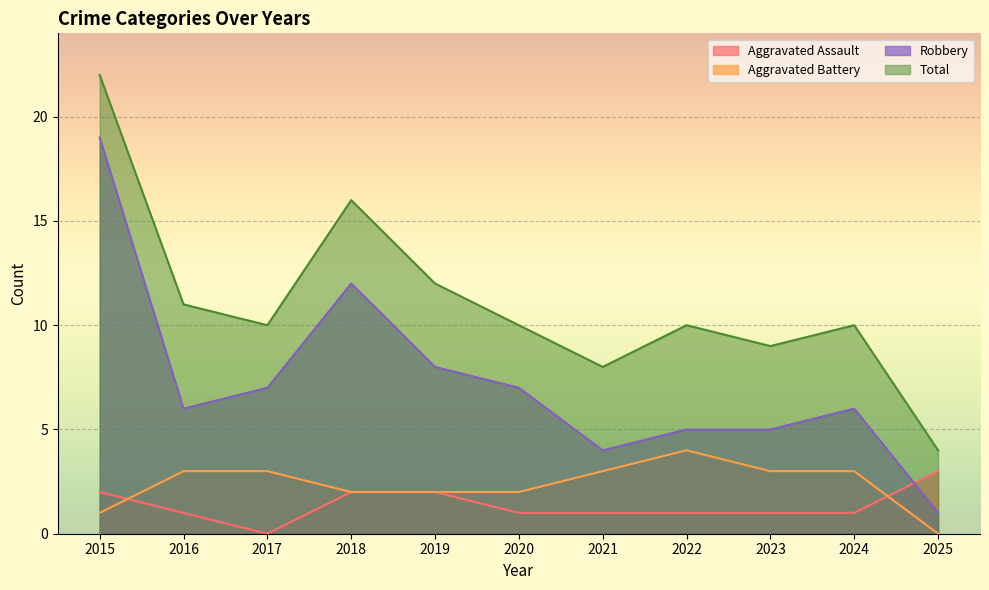

Reading right to left, what are all the values shown in this chart?

Aggravated Assault: 3	1	1	1	1	1	2	2	0	1	2
Aggravated Battery: 0	3	3	4	3	2	2	2	3	3	1
Robbery: 1	6	5	5	4	7	8	12	7	6	19
Total: 4	10	9	10	8	10	12	16	10	11	22